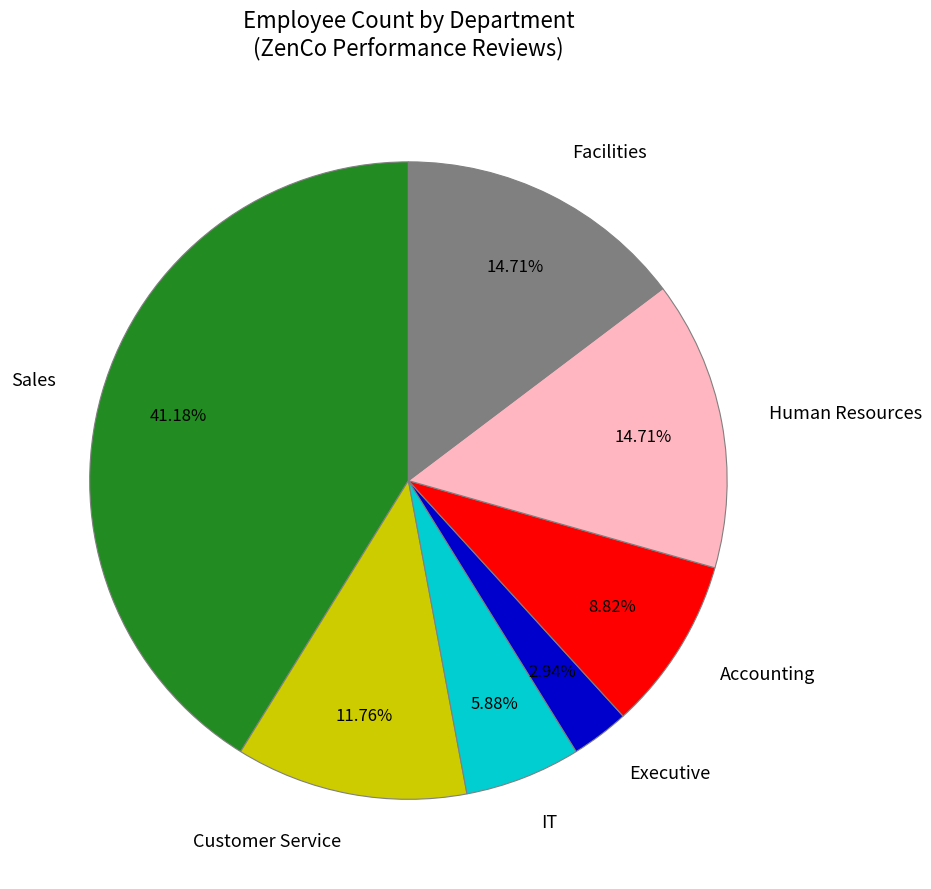

Approximately how many times larger is the value at Customer Service compared to Accounting?

1.3